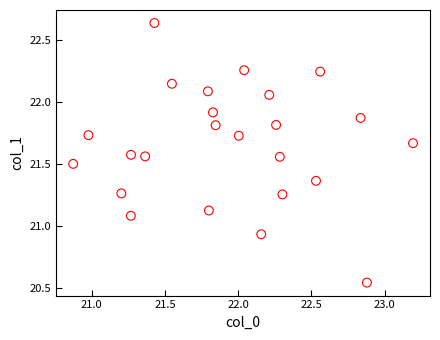

What is the range of X values (max minus min)?

2.3